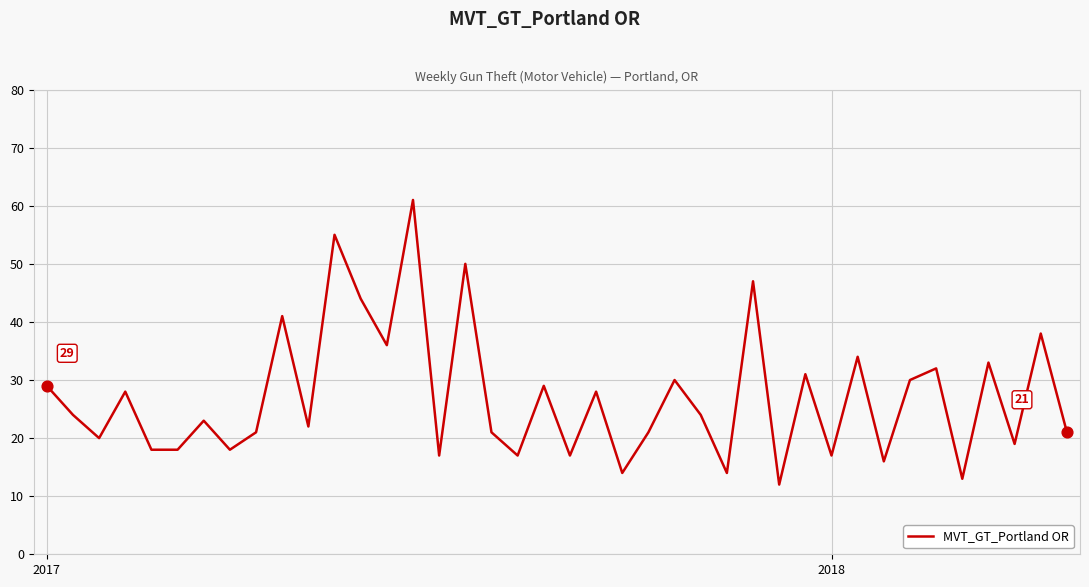

What is the difference between the maximum and minimum values?

49